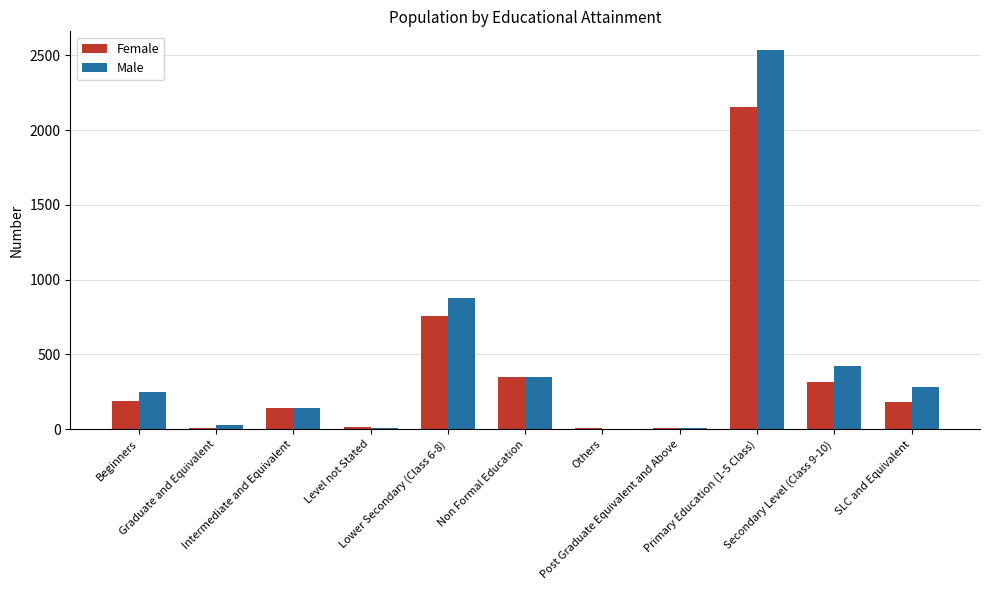

What is the maximum value for Female?

2157